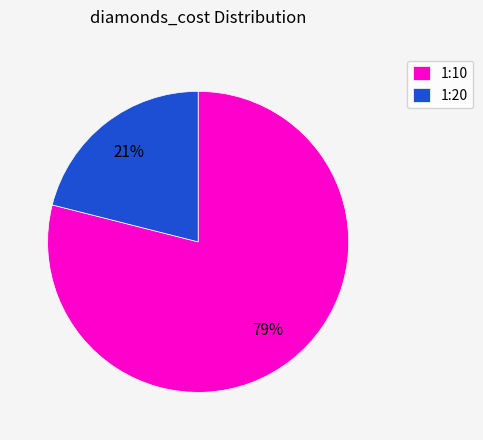

Does any single category account for the majority?

Yes